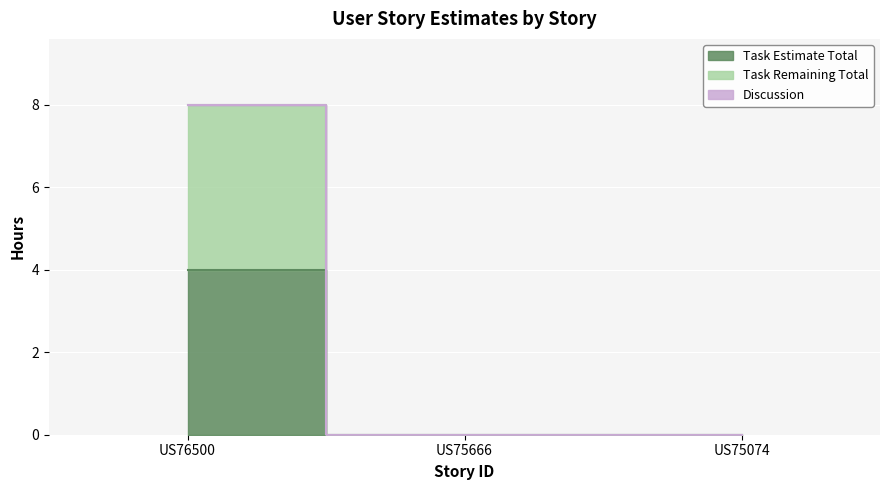

Does the chart display data point markers on the line(s)?

No